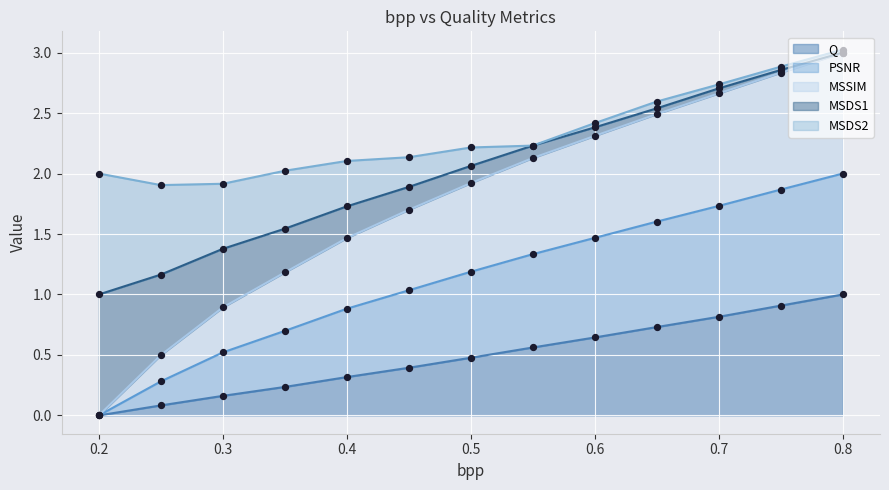

At which category is the sum across all series the highest?

0.8